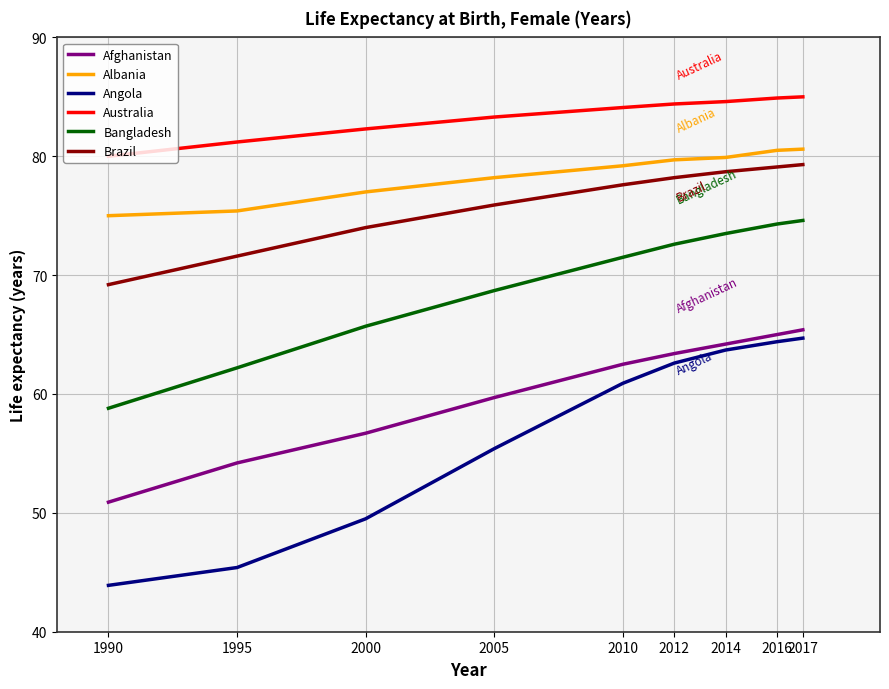

What is the sum of the Australia values at 1995 and 2016?

166.1